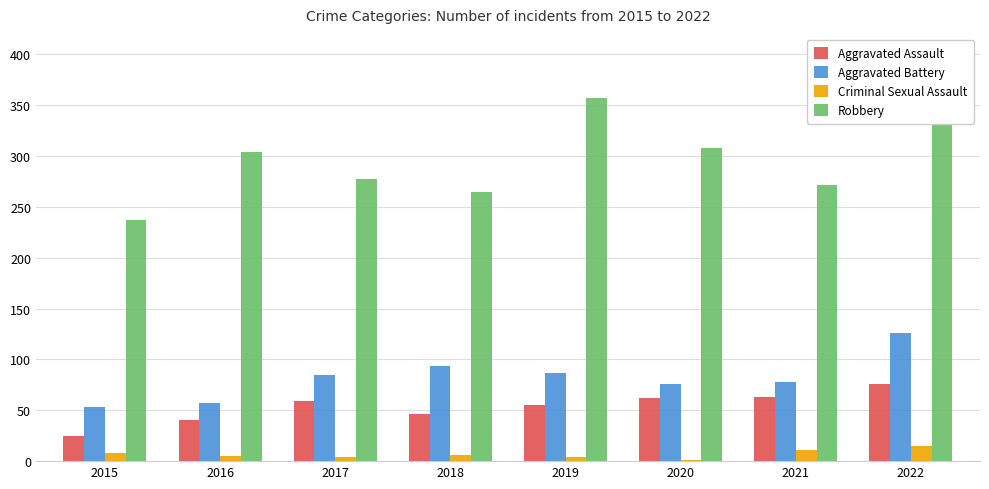

True or false: Aggravated Assault has a value of 46 at 2018.

True